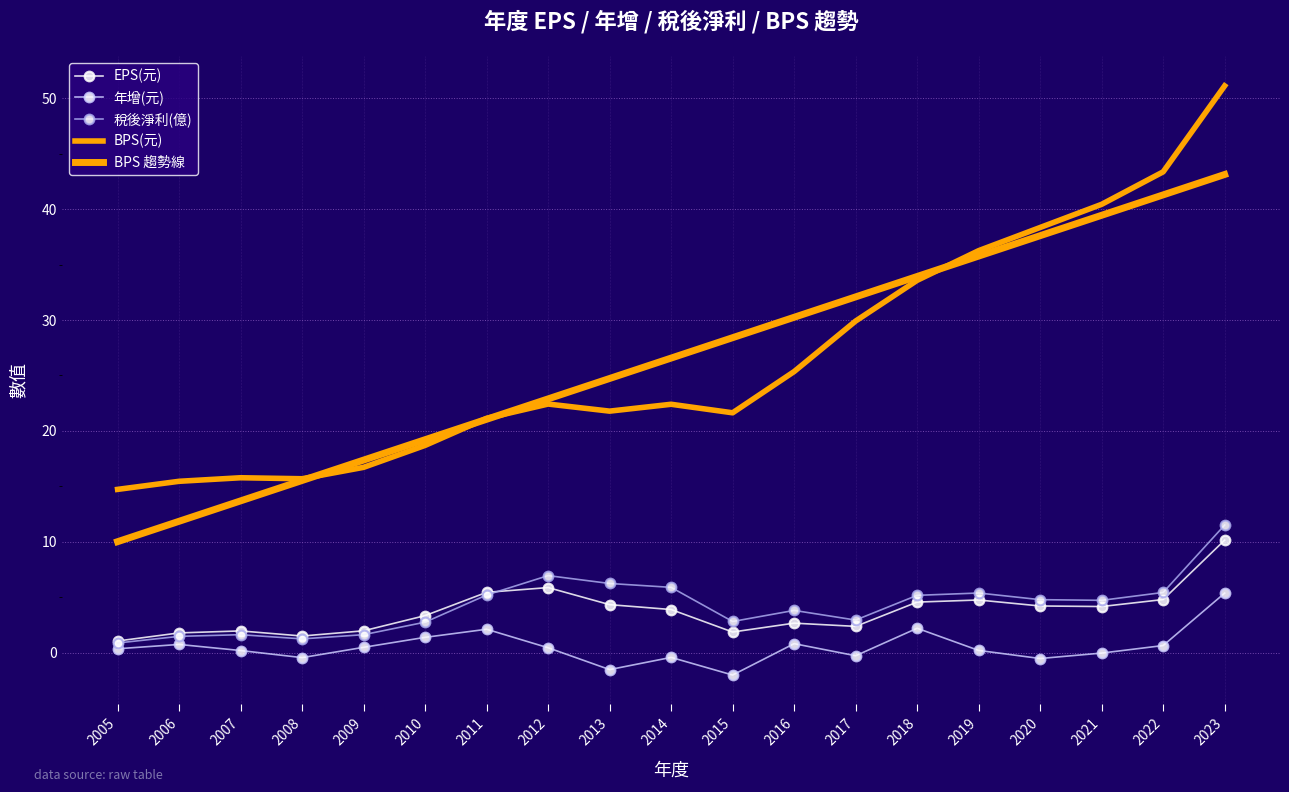

Rank the series by their maximum value, from lowest to highest.

年增(元), EPS(元), 稅後淨利(億), BPS 趨勢線, BPS(元)